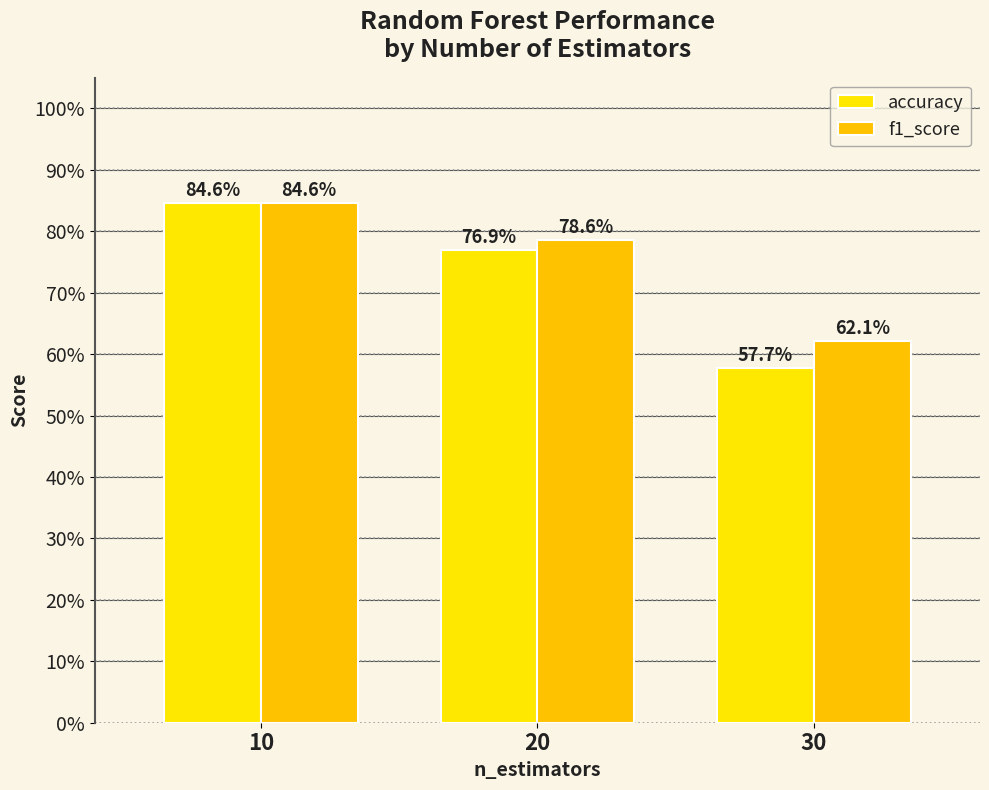

Are the bars grouped side by side (vs. stacked)?

Yes